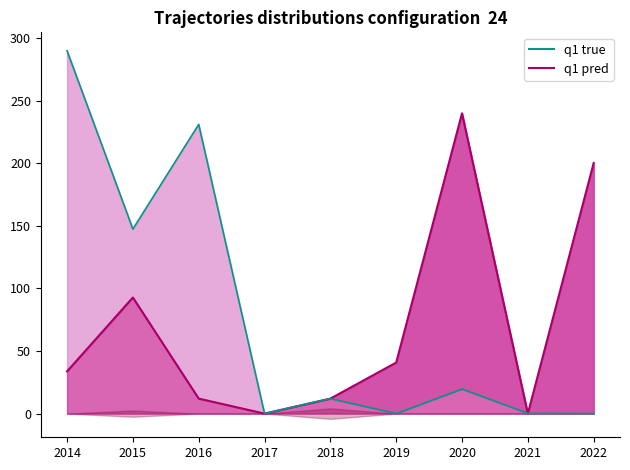

At how many categories does at least one series exceed 128?

5